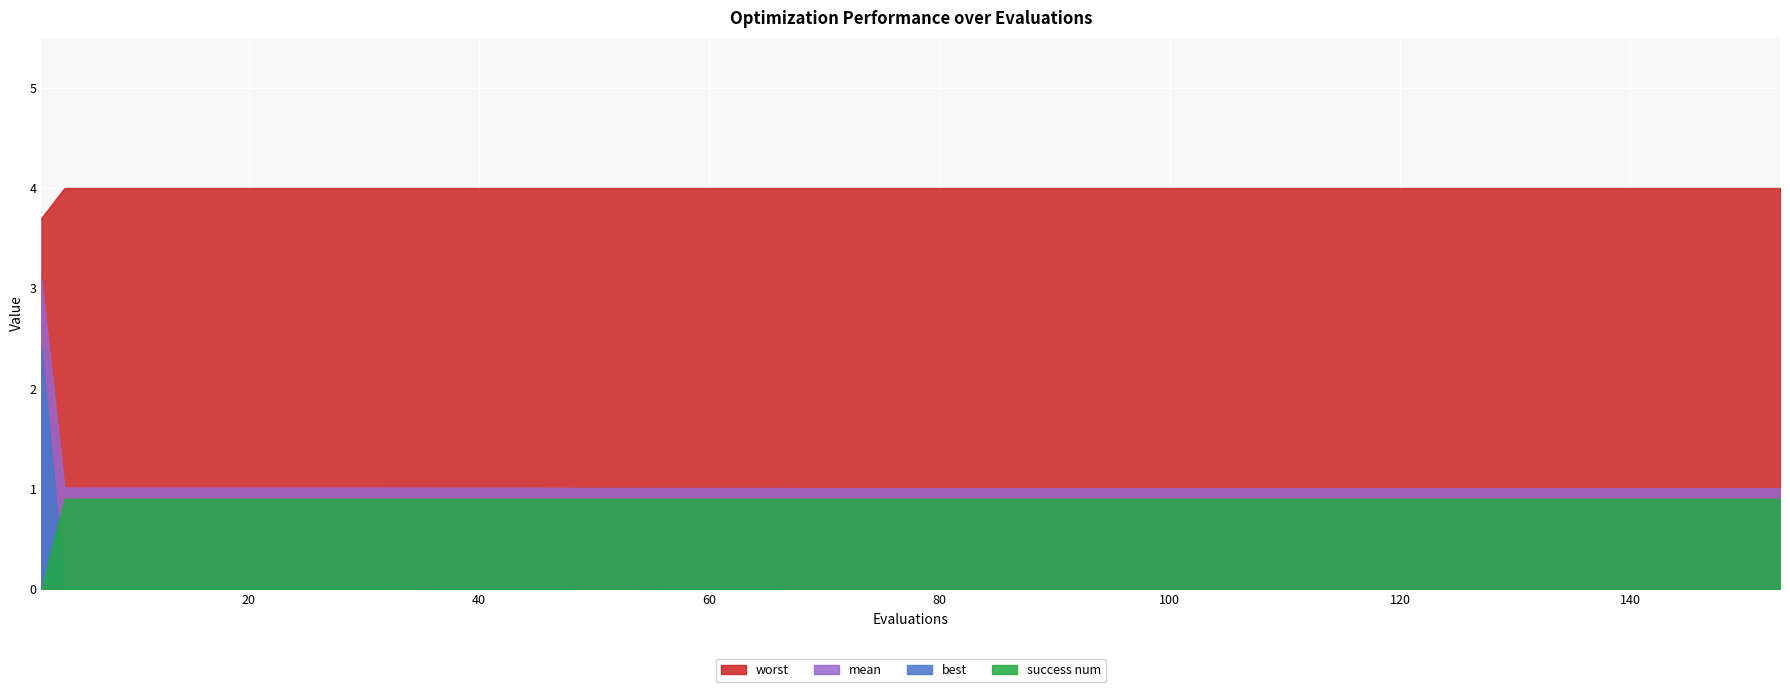

List the labels in order of worst value, smallest first.

2, 4, 8, 12, 16, 20, 24, 28, 44, 49, 66, 77, 93, 109, 121, 133, 141, 145, 149, 153